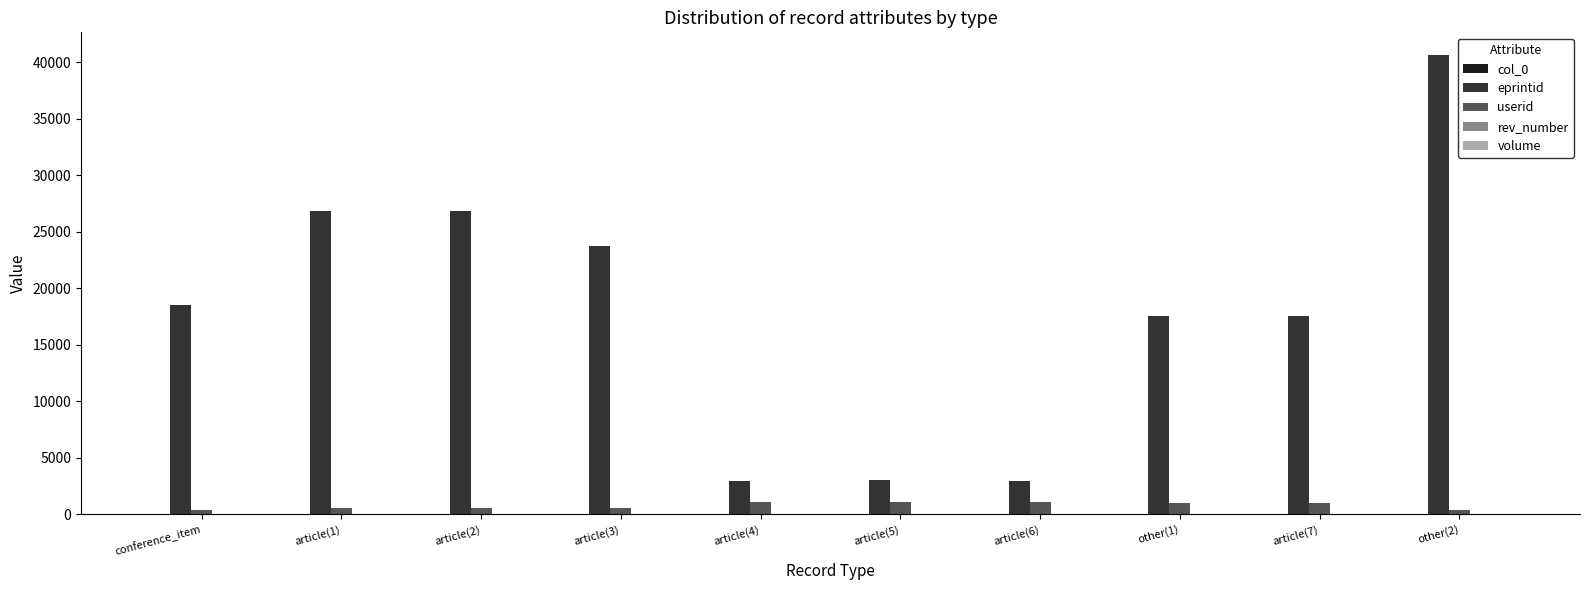

The value of eprintid at article(6) is 2930. True or false?

True